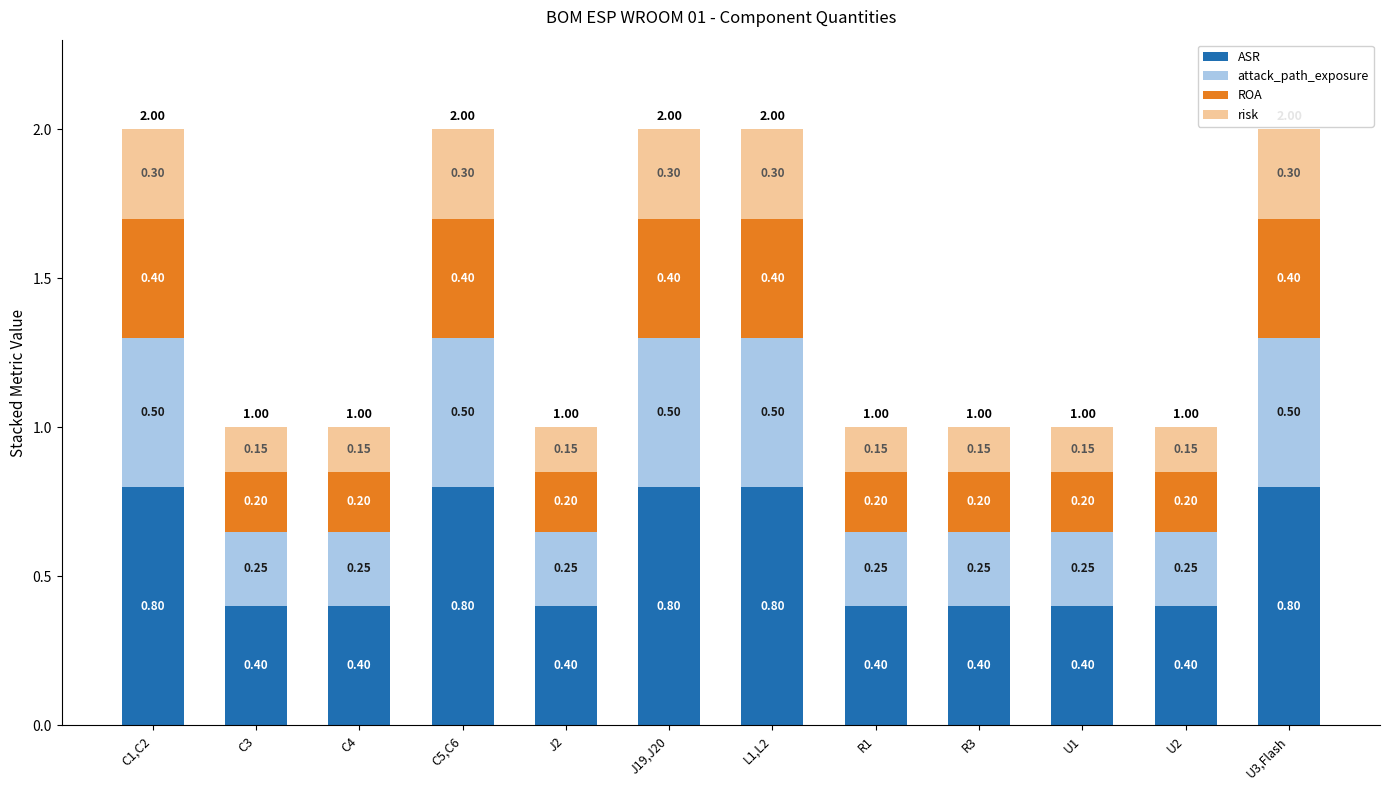

What is the total value across all series at C3?

1.0